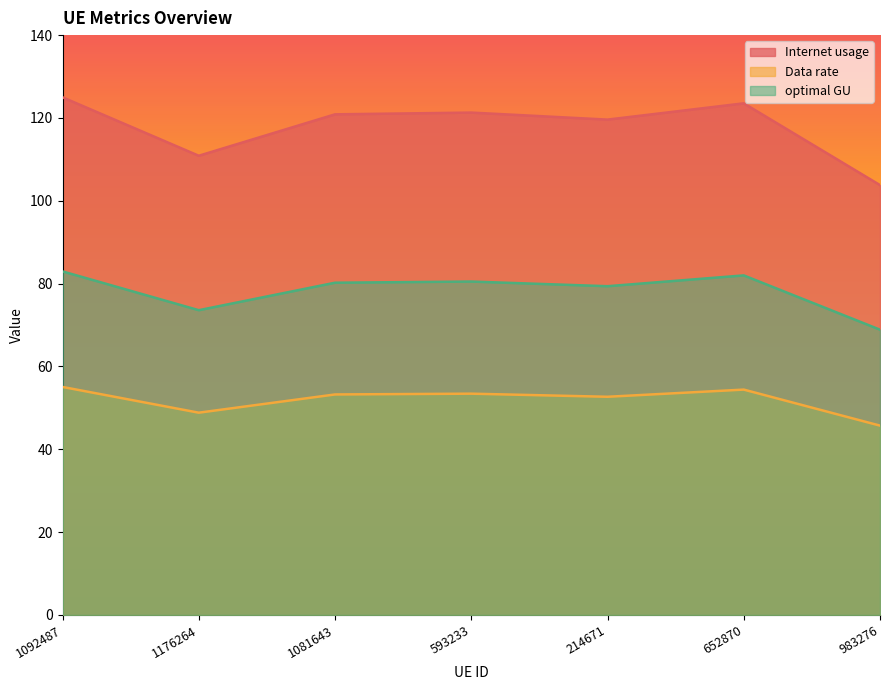

The Data rate series shows 30.2 at 1092487. True or false?

False